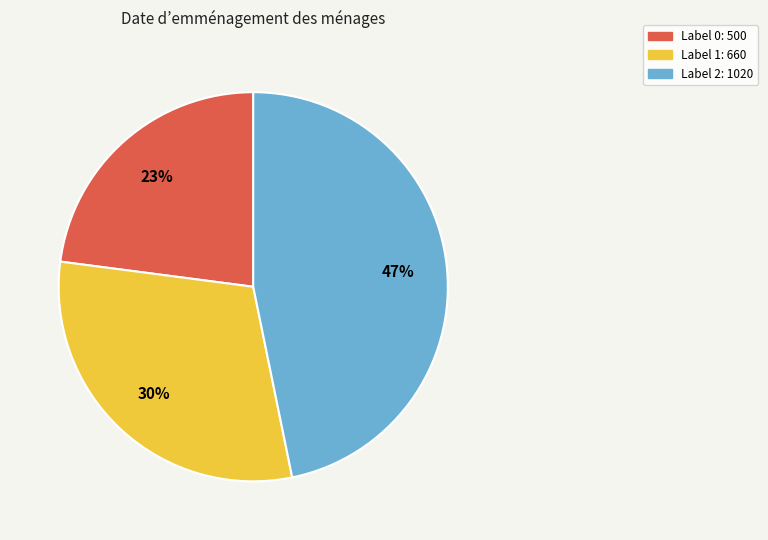

Is there a majority slice in this chart?

No